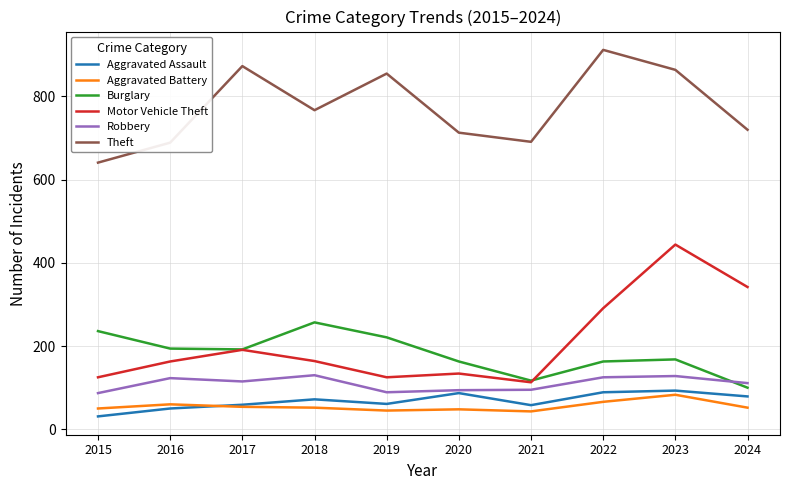

True or false: Aggravated Assault and Motor Vehicle Theft cross at least once.

False